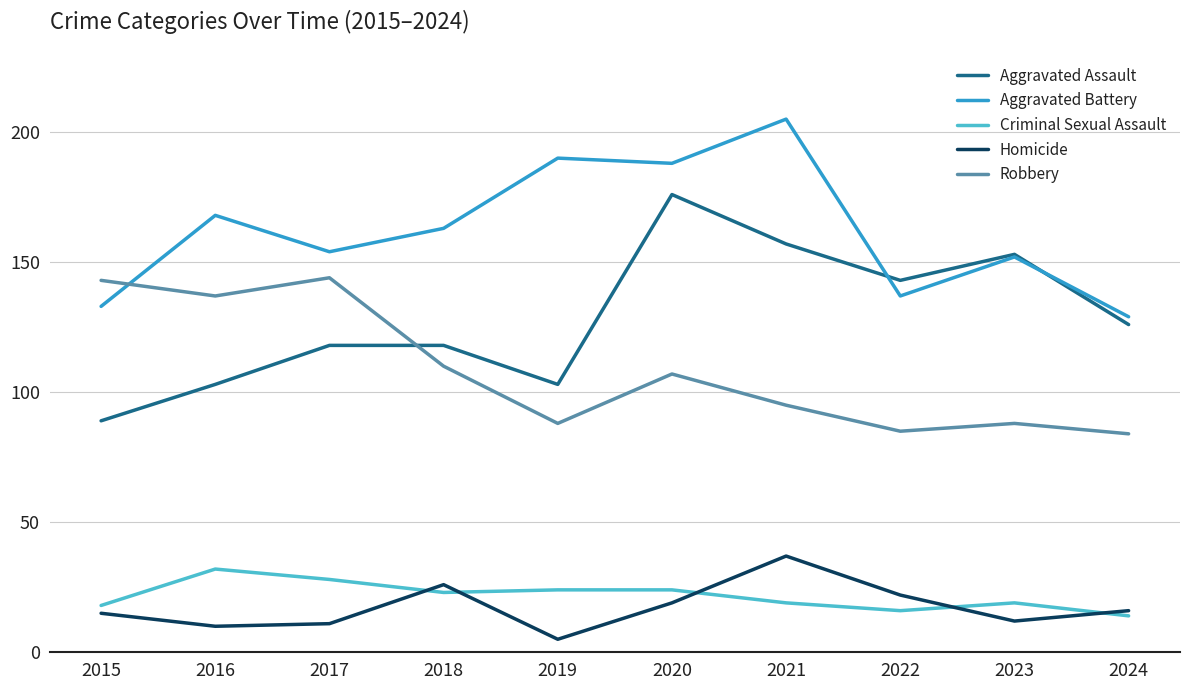

What are all the series names shown in the legend?

Aggravated Assault, Aggravated Battery, Criminal Sexual Assault, Homicide, Robbery